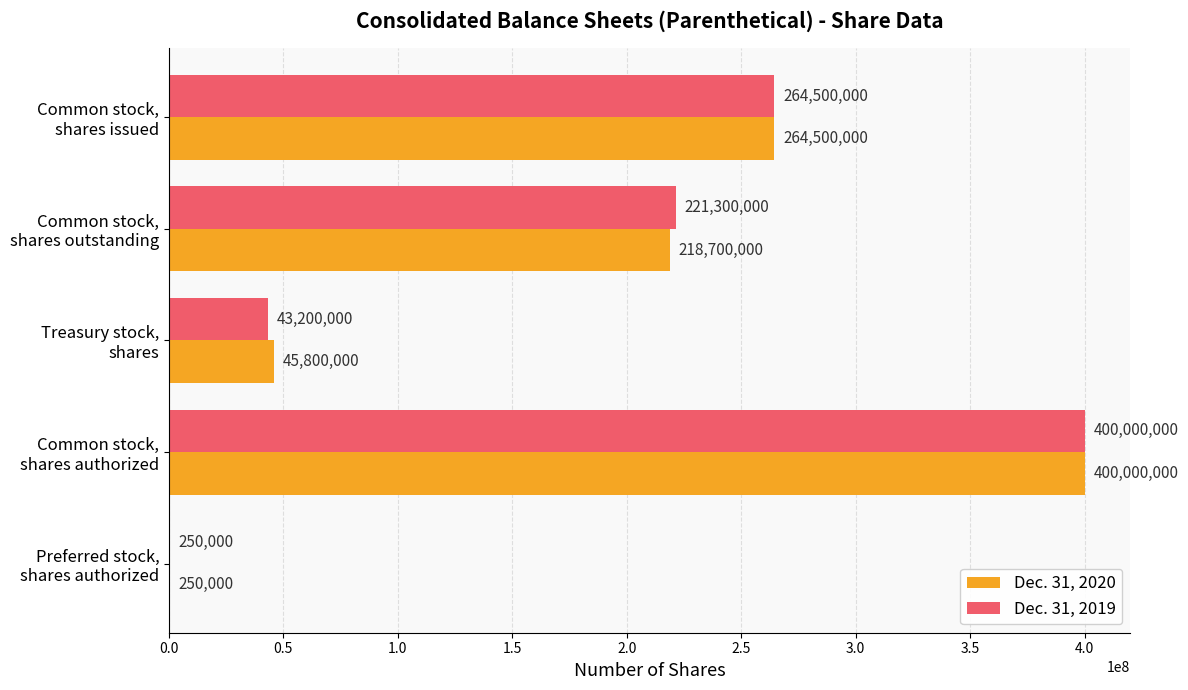

What is the greatest value displayed?

400000000